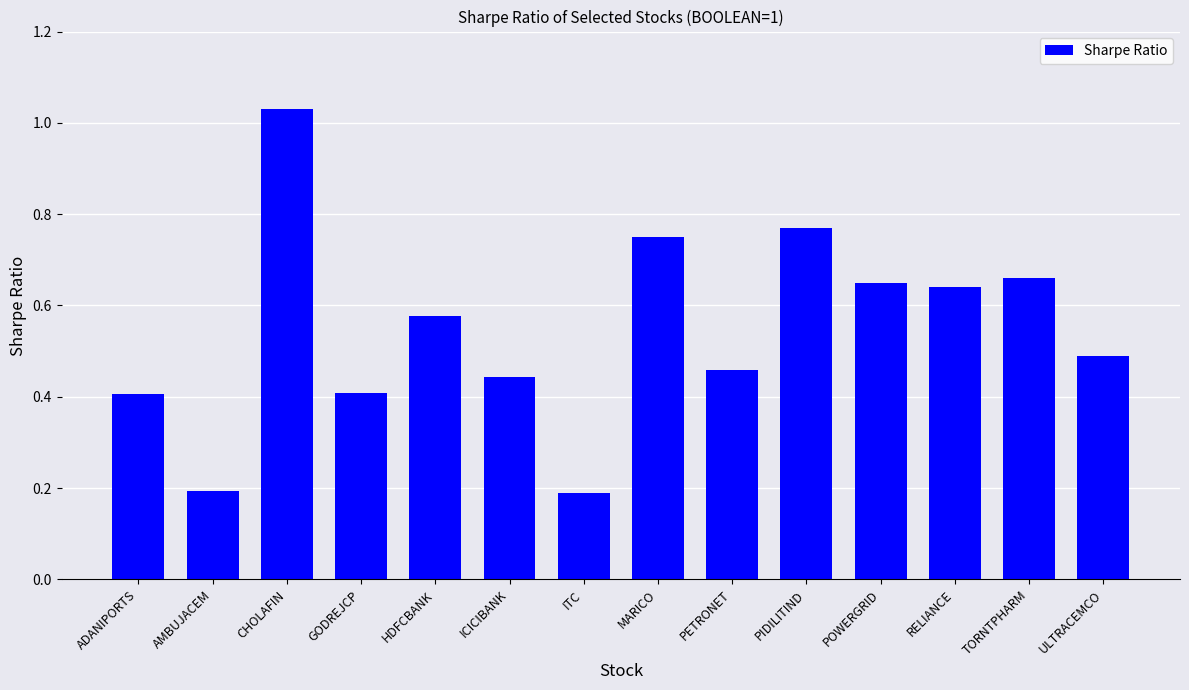

True or false: the data shows 0.2 at TORNTPHARM.

False